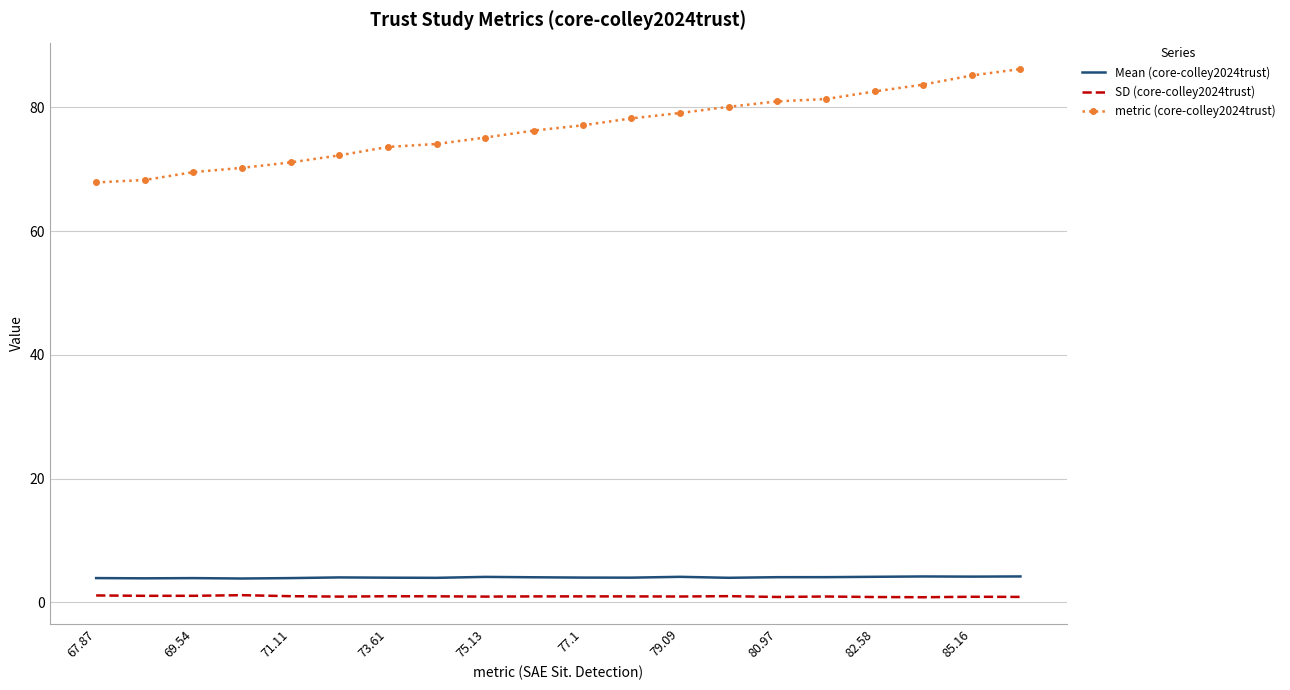

Which series has the largest total across all categories?

metric (core-colley2024trust)